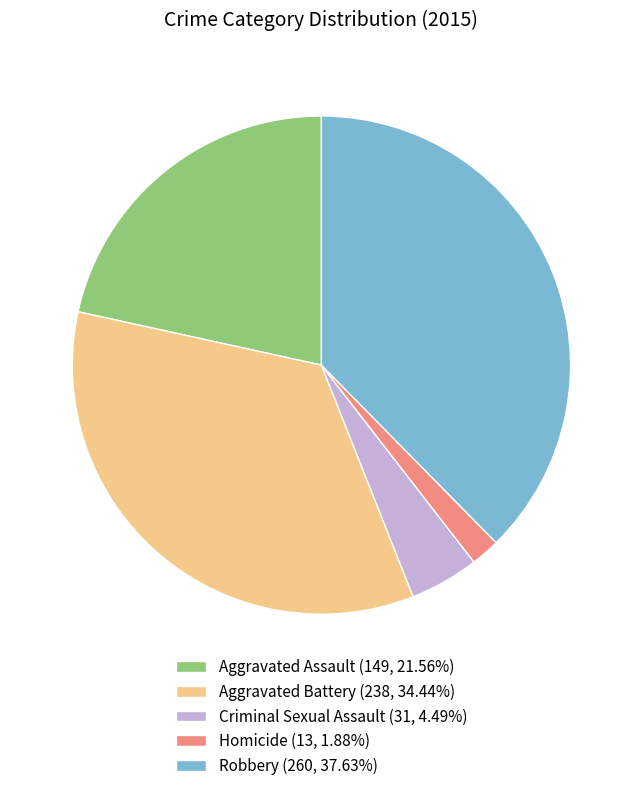

Count the number of slices in the pie.

5